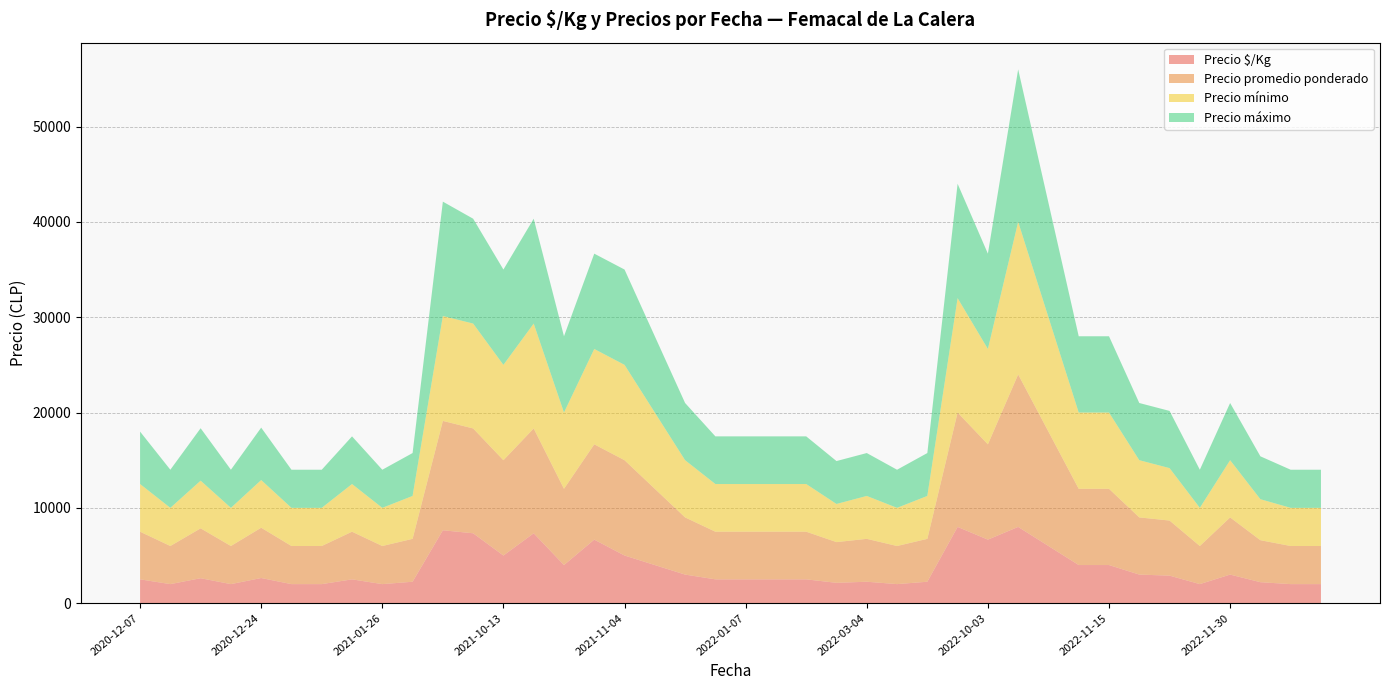

What is the highest value of the Precio $/Kg series?

8000